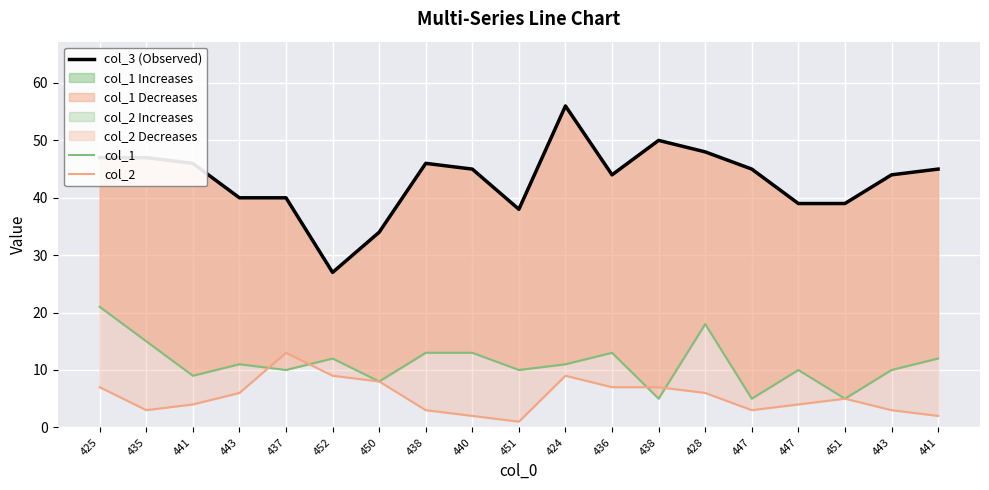

What is the difference between the second highest and second lowest values in the col_1 series?

13